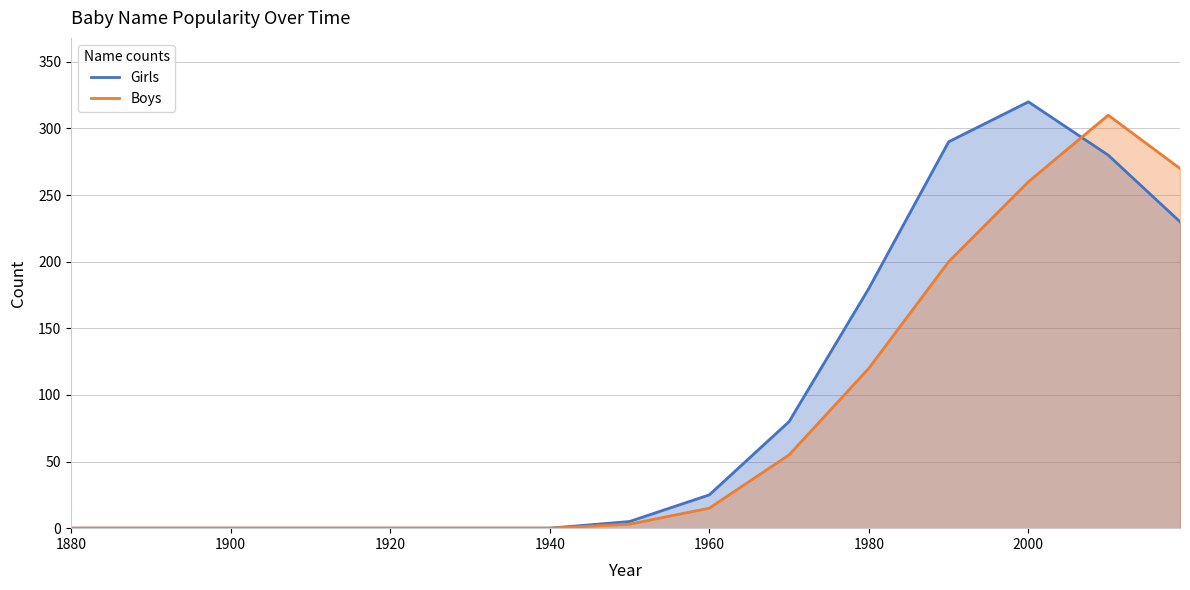

The Girls series shows 0 at 1920. True or false?

True